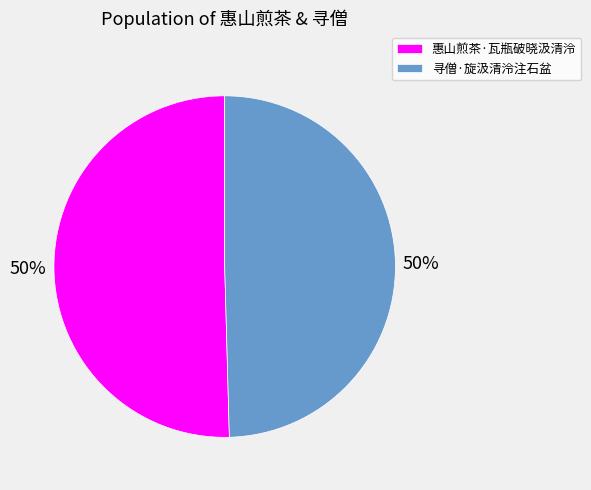

Is it true that 寻僧·旋汲清泠注石盆 is 50% of the pie?

True